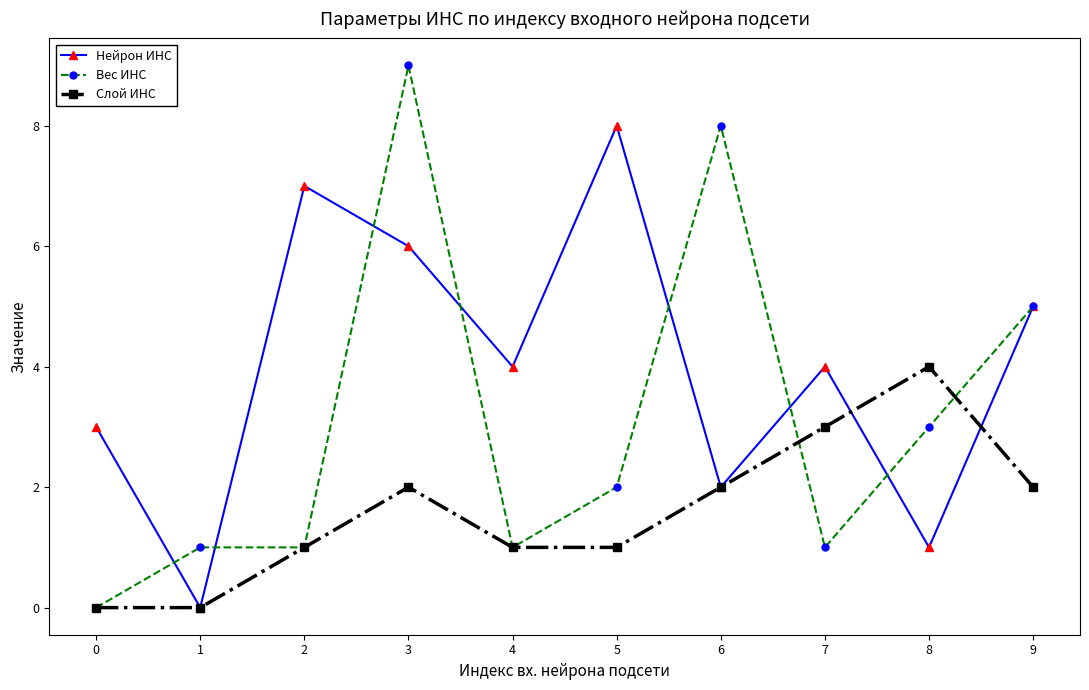

What is the difference between the highest and lowest values at 9?

3